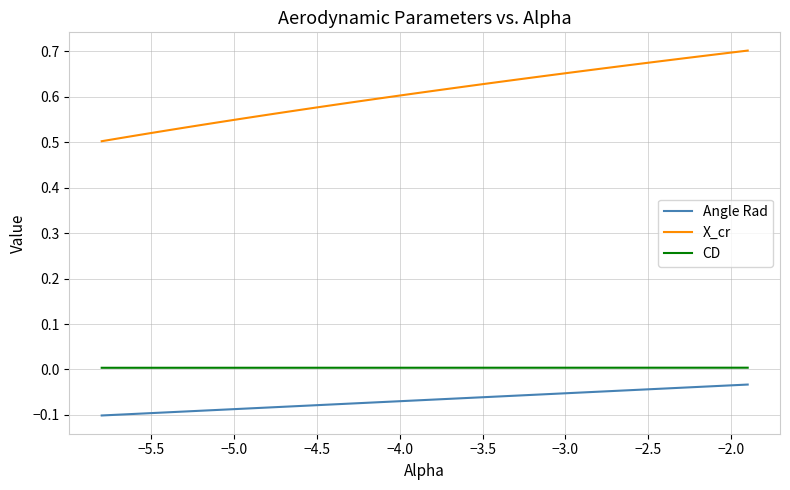

Which series has the largest total across all categories?

X_cr